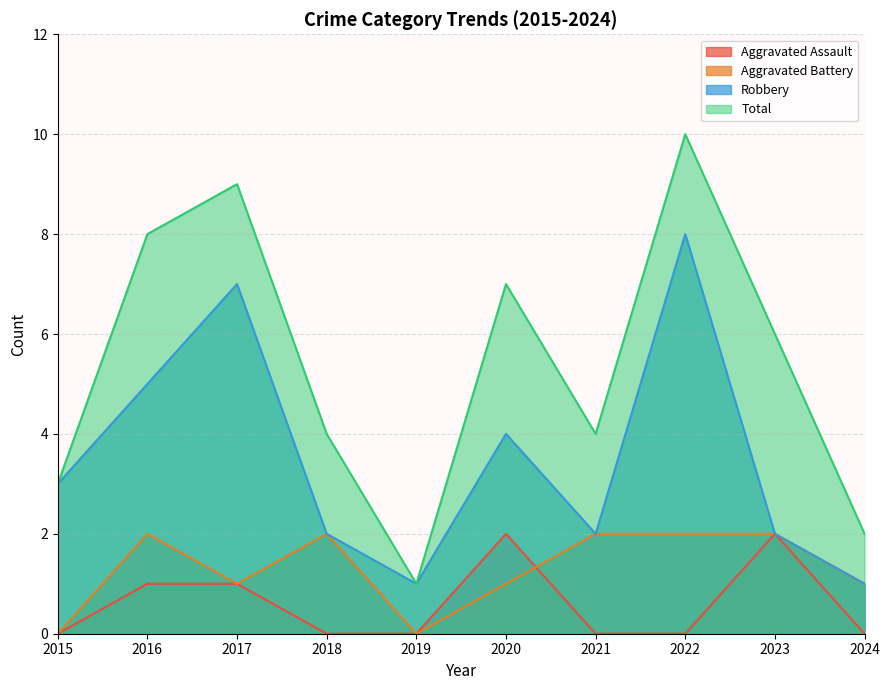

At which category is the sum across all series the highest?

2022